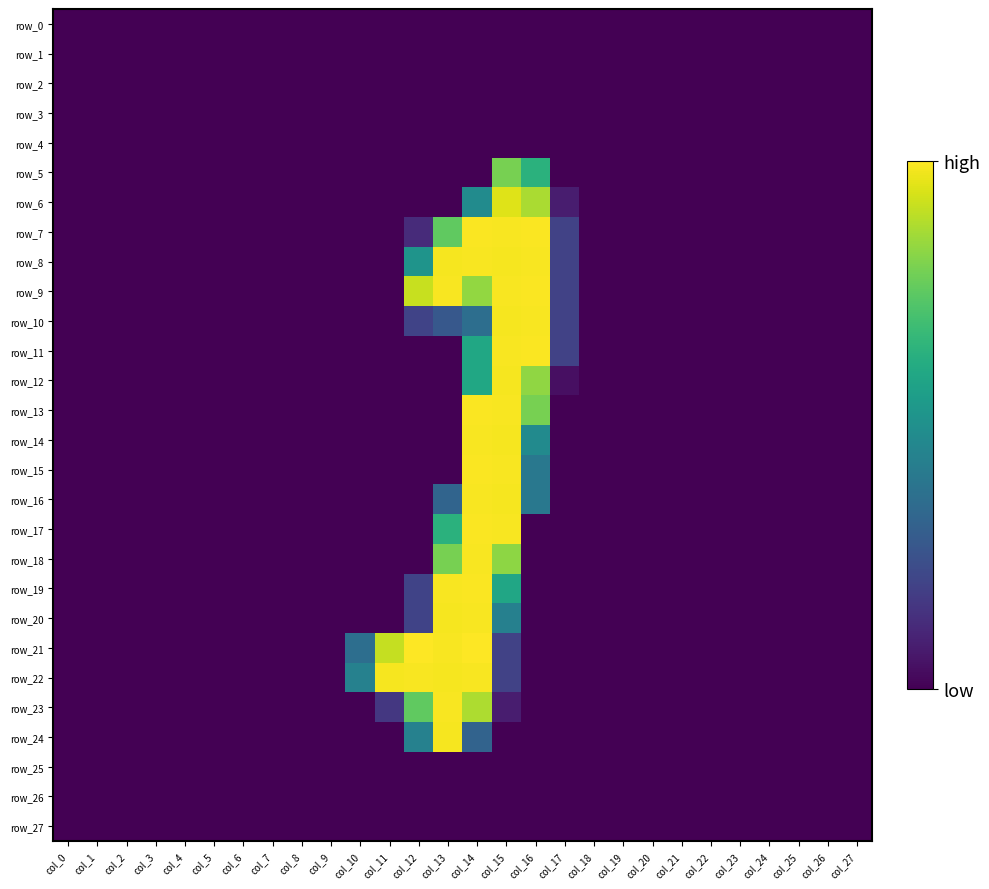

The value of row_8 at col_1 is -107. True or false?

False